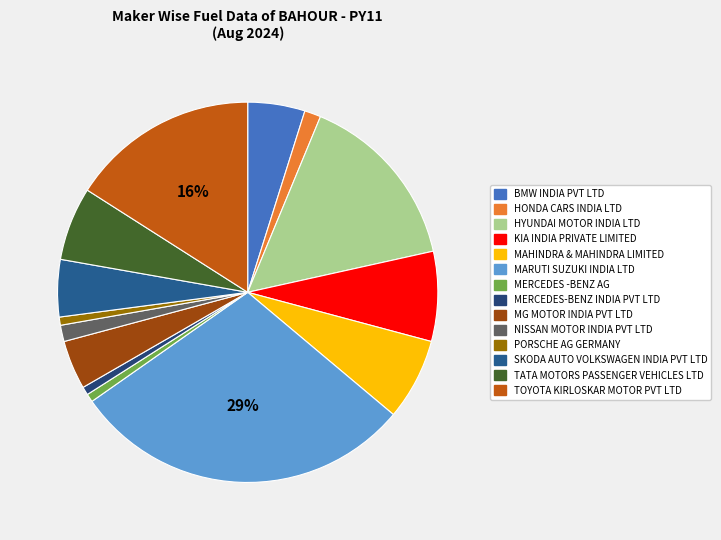

Which has a higher value, MERCEDES-BENZ INDIA PVT LTD or MAHINDRA & MAHINDRA LIMITED?

MAHINDRA & MAHINDRA LIMITED